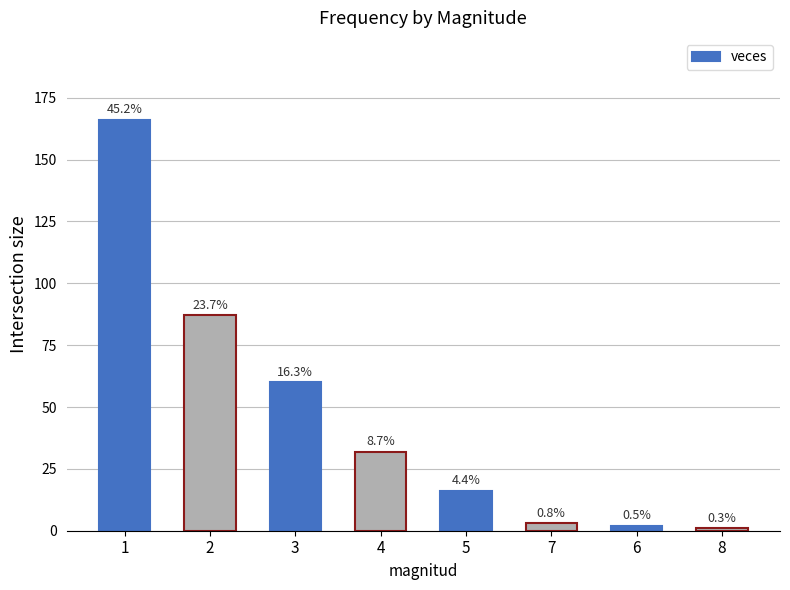

Reading left to right, transcribe all the data shown in this chart.

166	87	60	32	16	3	2	1